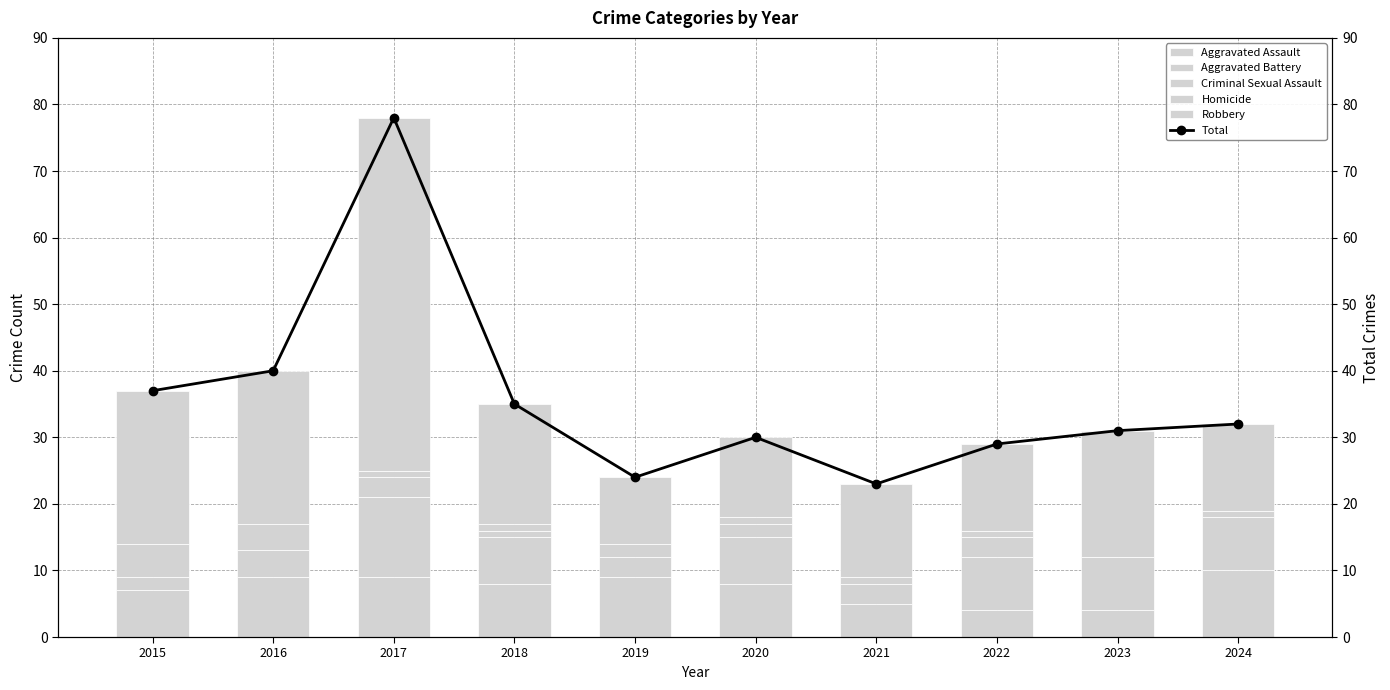

What is the difference between the maximum and minimum values in the Robbery series?

43